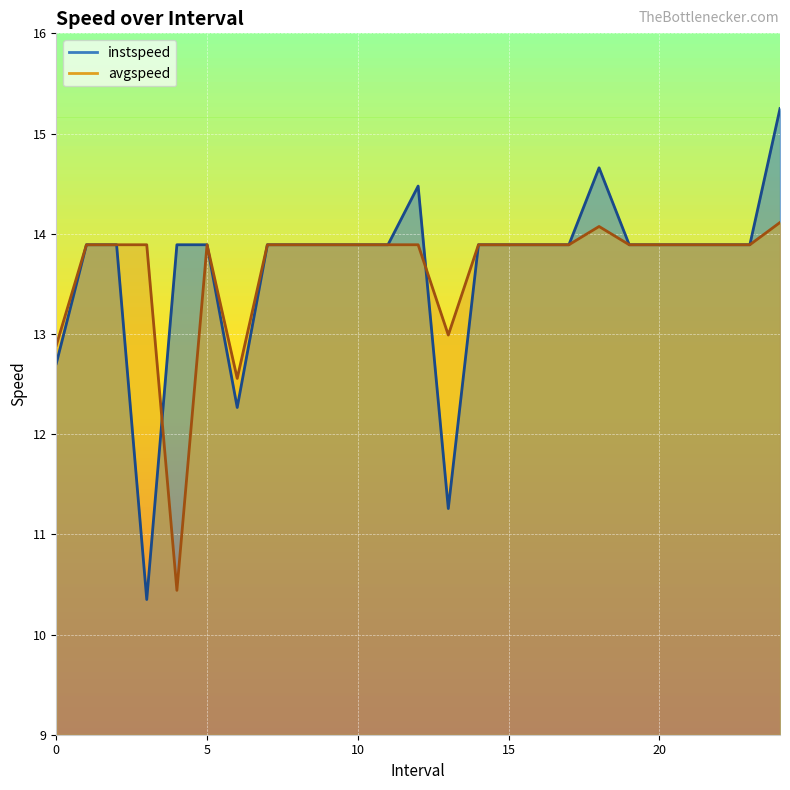

List the series in order of their overall mean, lowest first.

avgspeed, instspeed